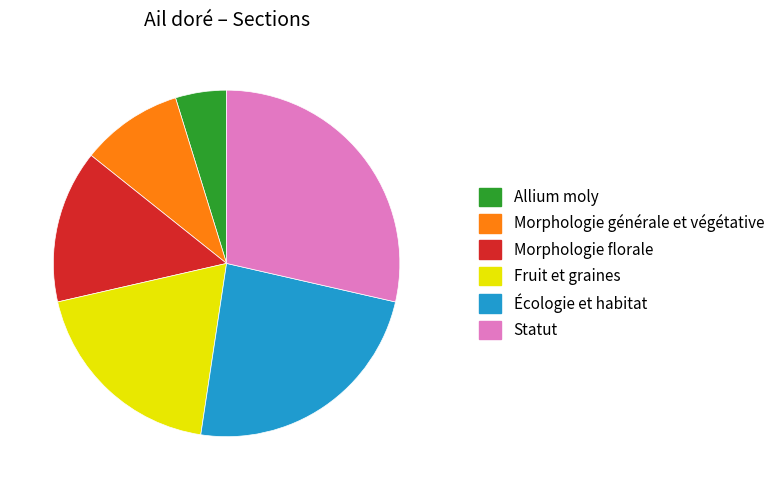

Which category has the biggest portion of the pie?

Statut